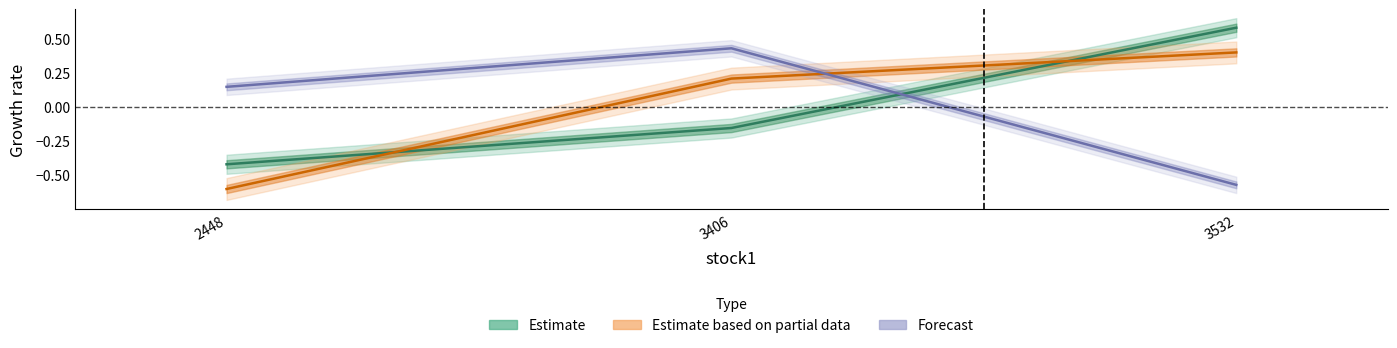

Does the chart have visible grid lines?

No